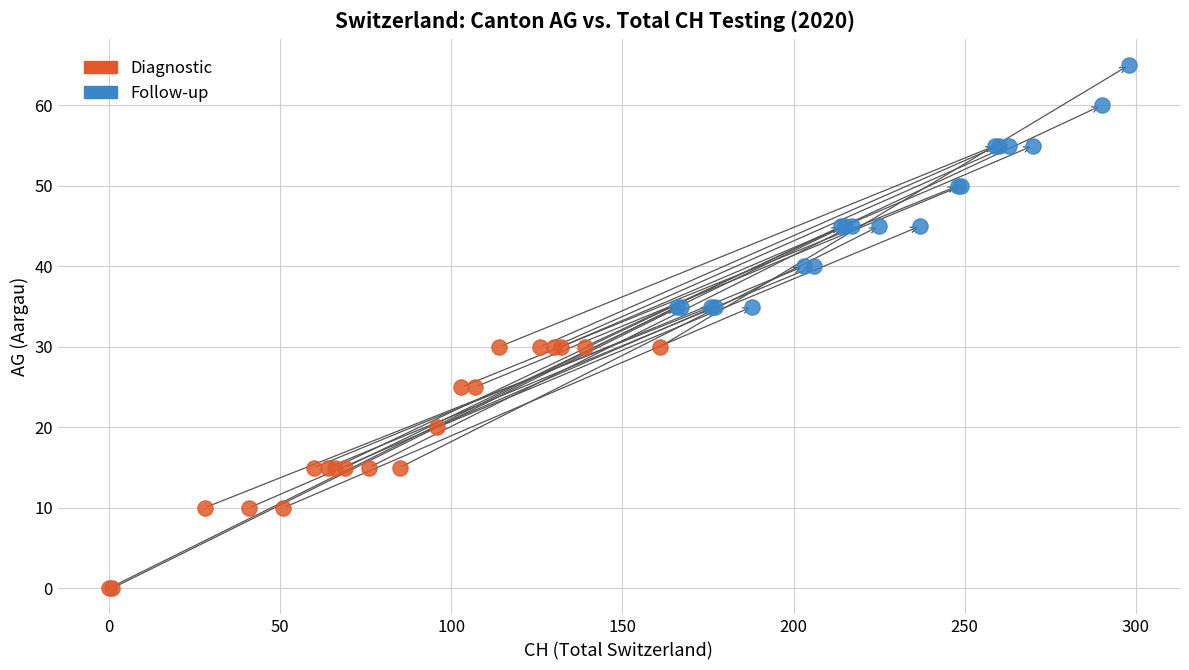

Which series reaches the minimum Y coordinate?

Diagnostic